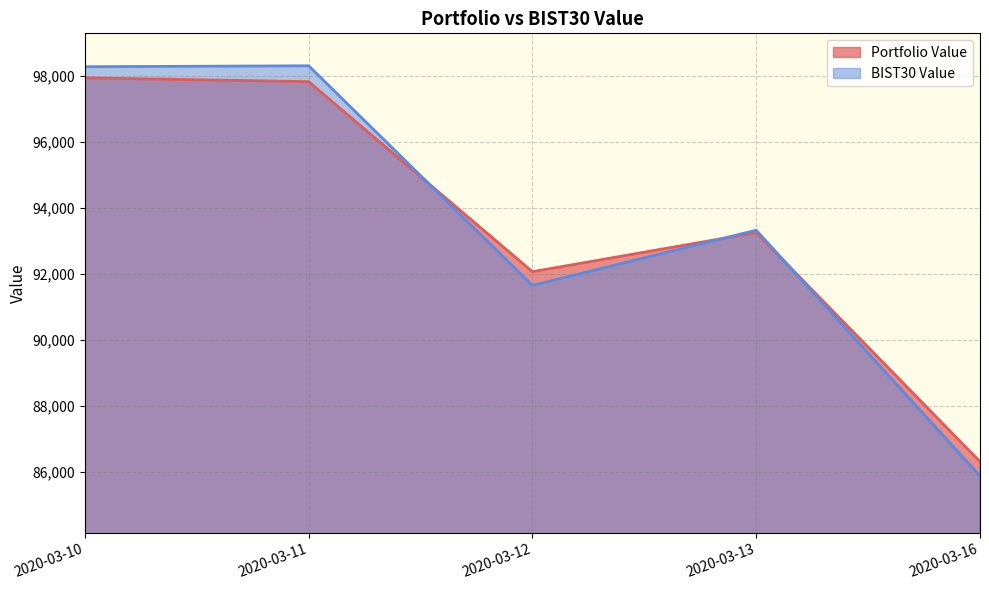

Reading left to right, extract all data points from this chart.

Portfolio Value: 97936.1	97820.8	92065.7	93249.5	86312.6
BIST30 Value: 98273.5	98301.2	91650.5	93322.2	85878.9